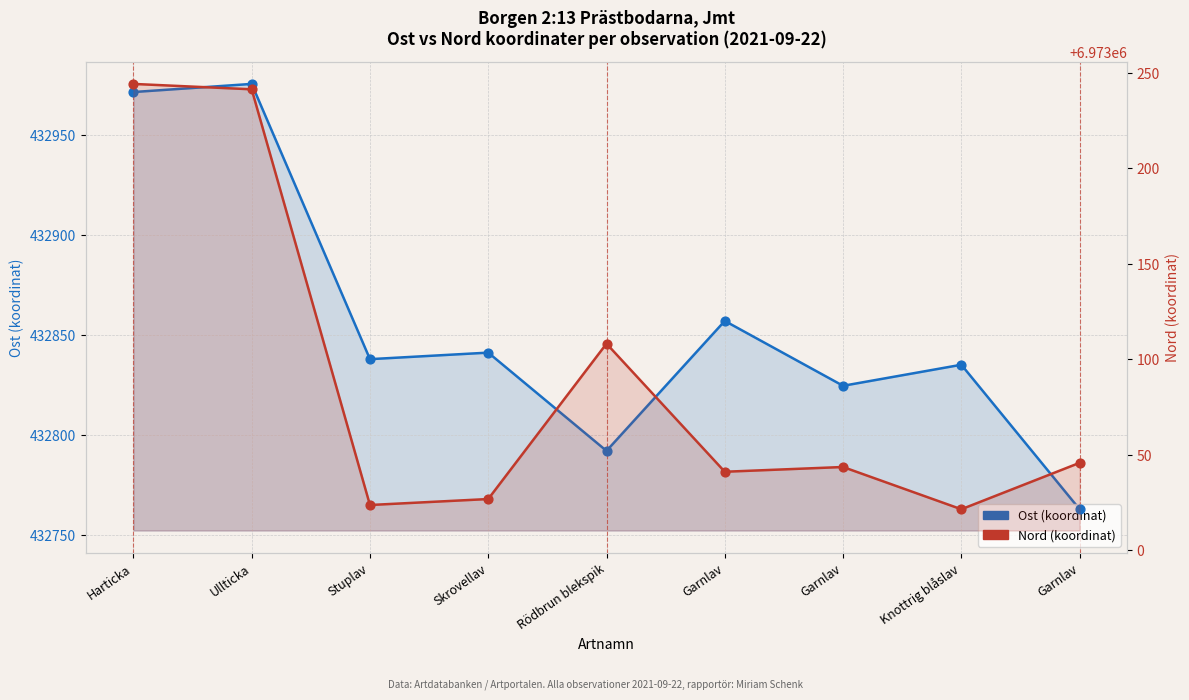

Which series has the widest spread of Y values?

Nord (koordinat)